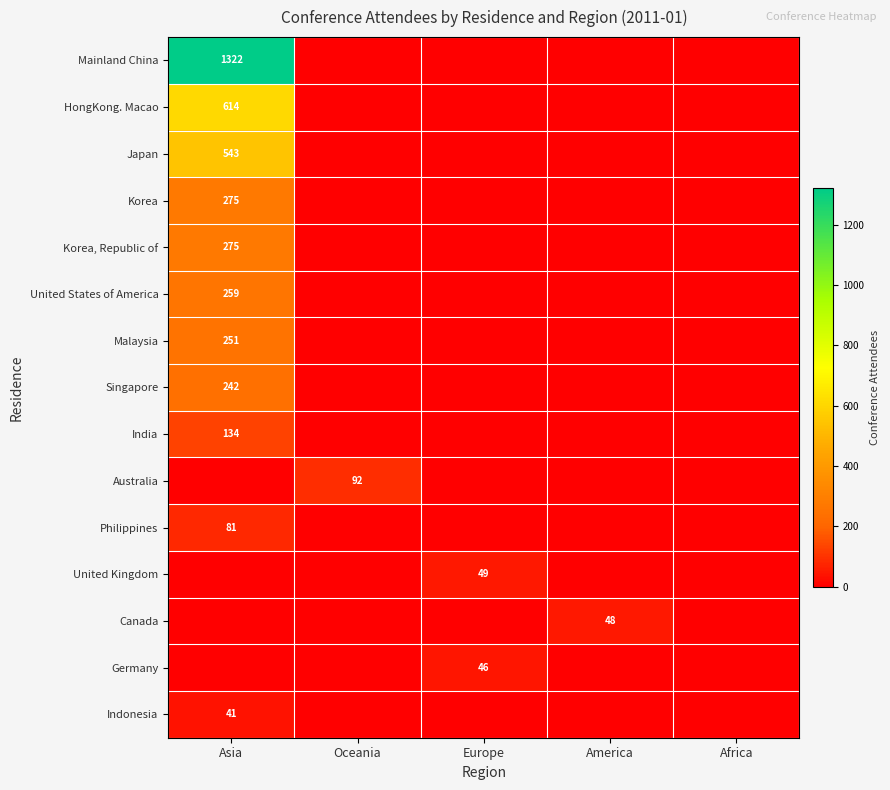

At how many categories does at least one series exceed 187?

1